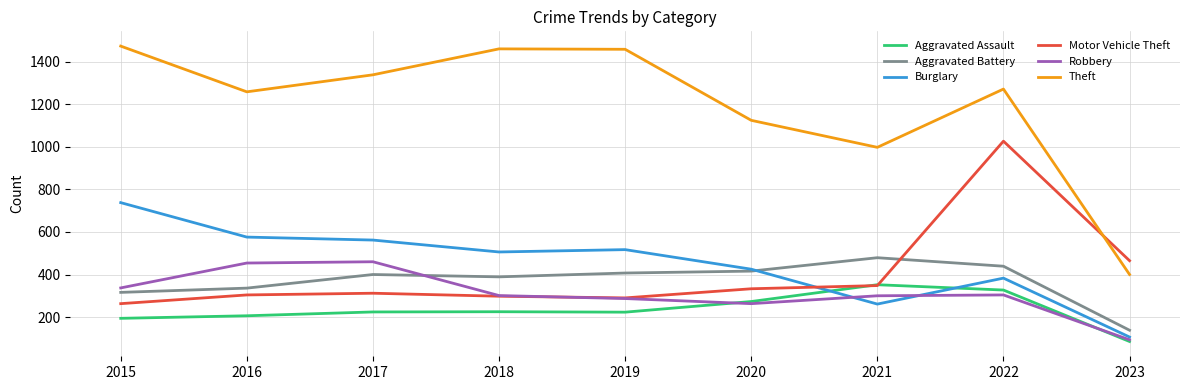

What is the spread (max minus min) of values at 2016?

1053